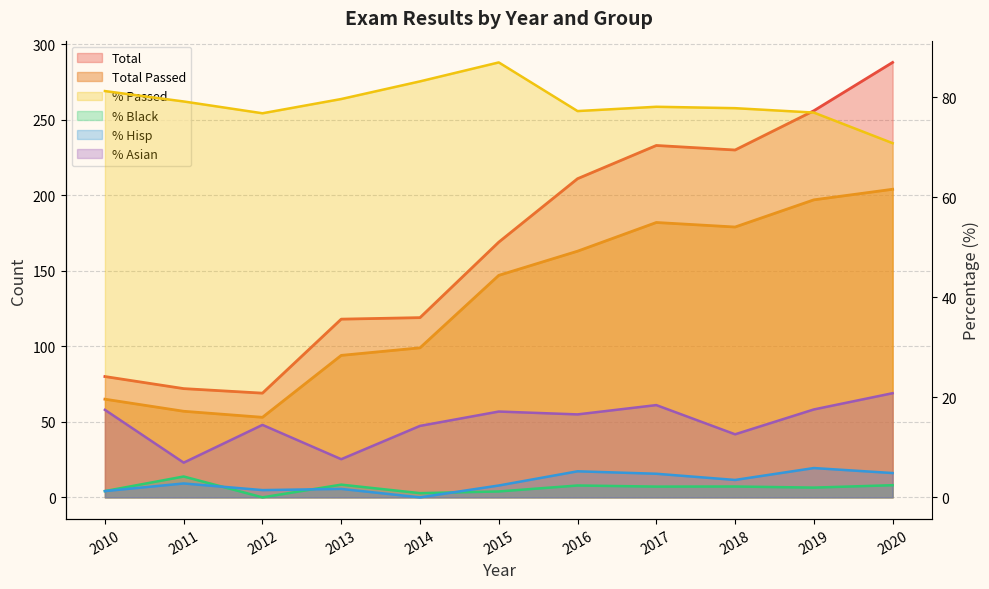

Which has a higher value, 2020 or 2018?

2020